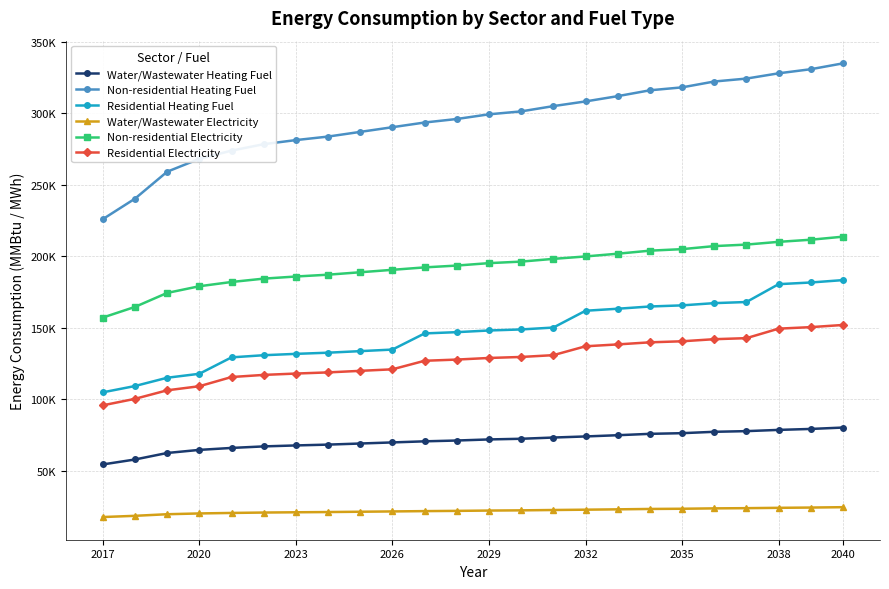

What are all the series names shown in the legend?

Water/Wastewater Heating Fuel, Non-residential Heating Fuel, Residential Heating Fuel, Water/Wastewater Electricity, Non-residential Electricity, Residential Electricity